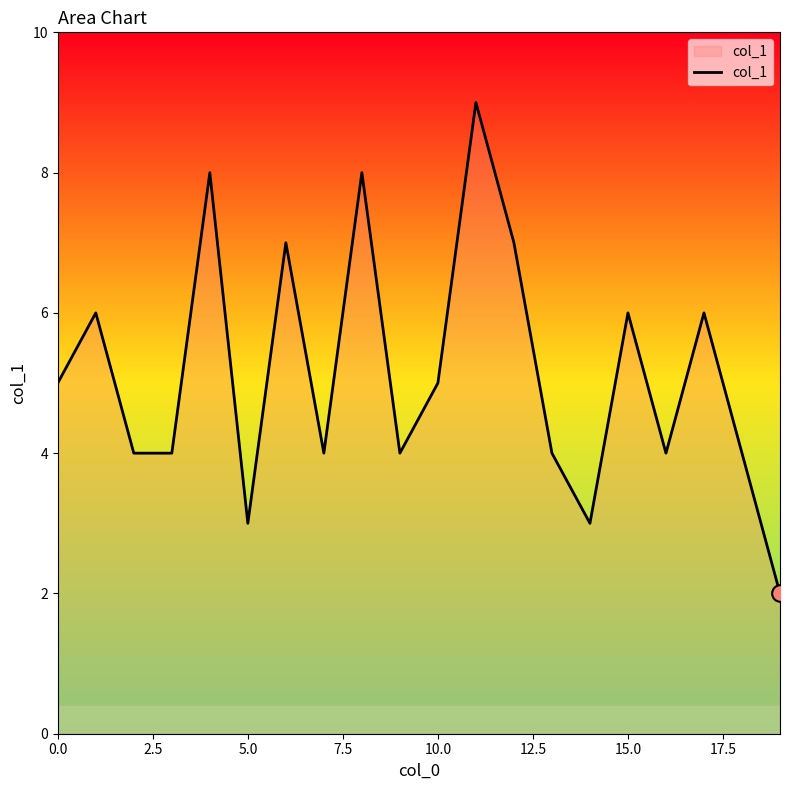

What is the maximum value shown in the chart?

9